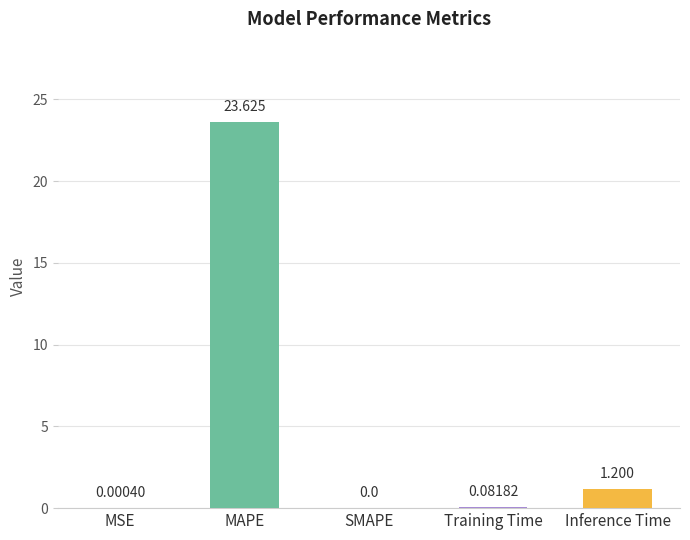

What is the average value?

5.0